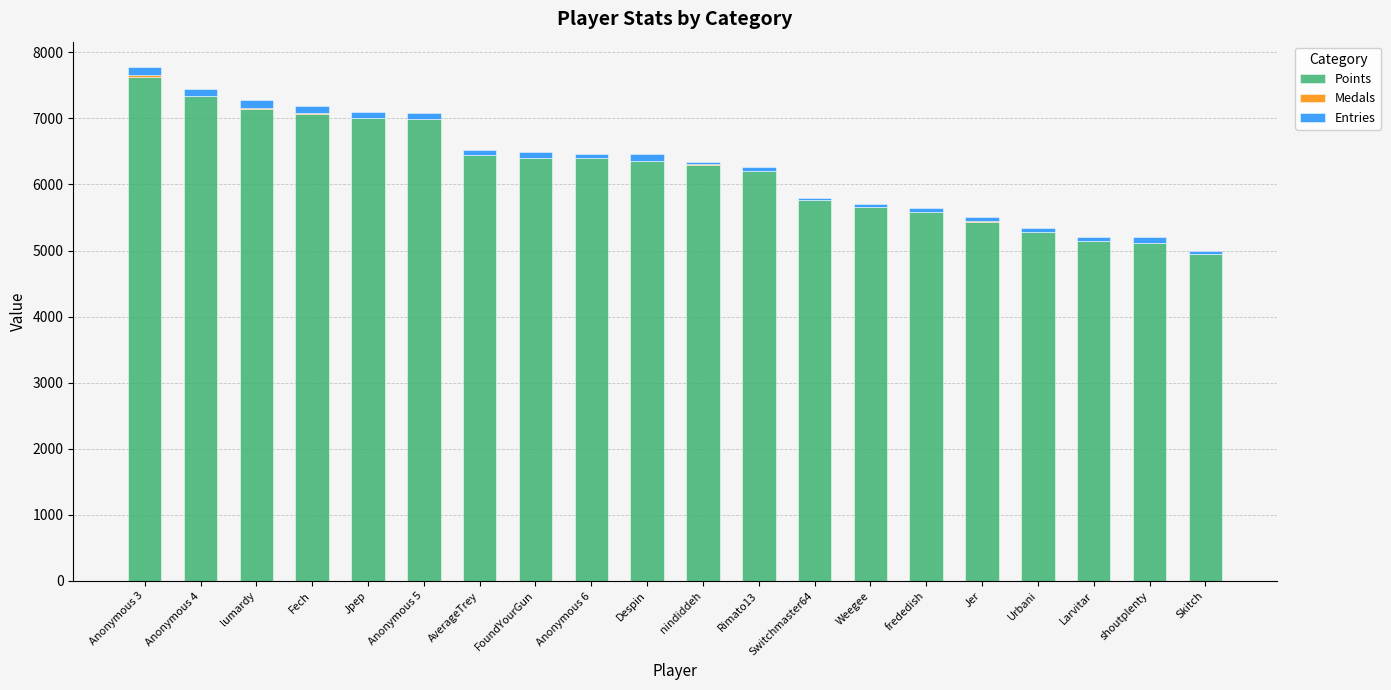

The value of Points at Jer is 7982. True or false?

False